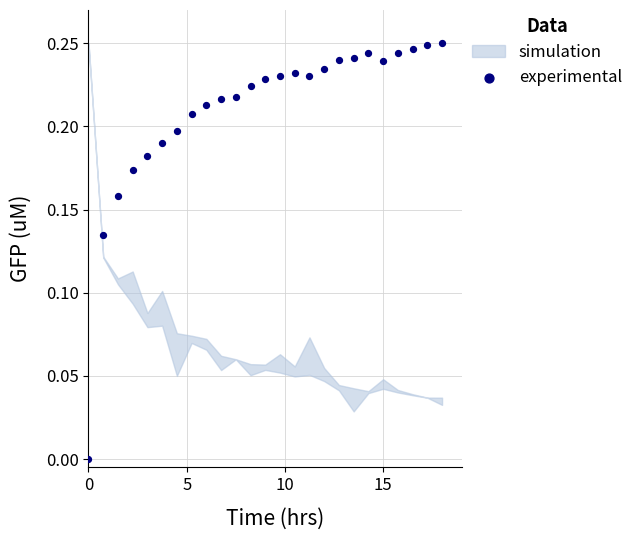

What is the range of X values (max minus min)?

18.0